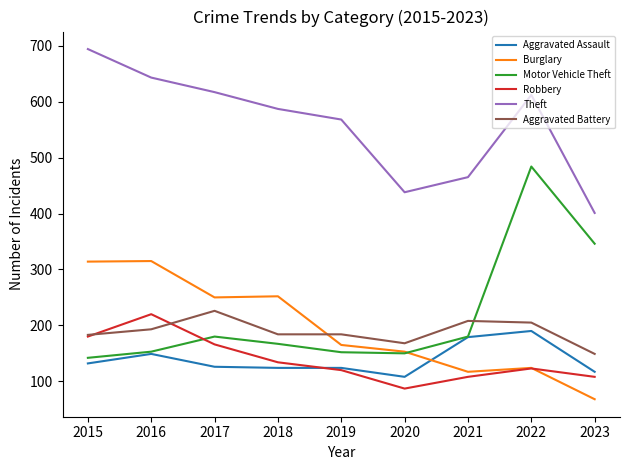

The Burglary series shows 131 at 2018. True or false?

False